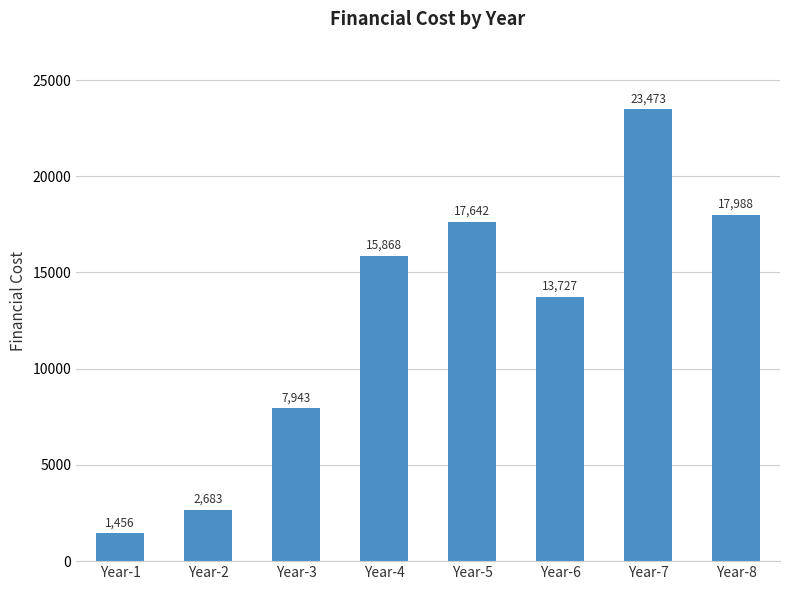

List the labels in order of value, smallest first.

Year-1, Year-2, Year-3, Year-6, Year-4, Year-5, Year-8, Year-7